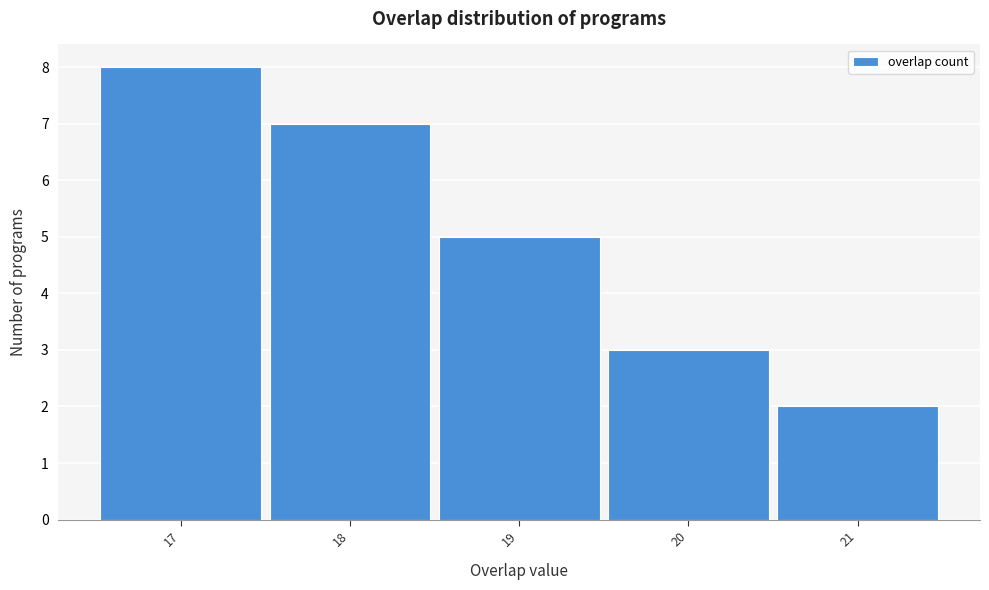

Over which range of the x-axis is the bar tallest?

16.5 to 17.5